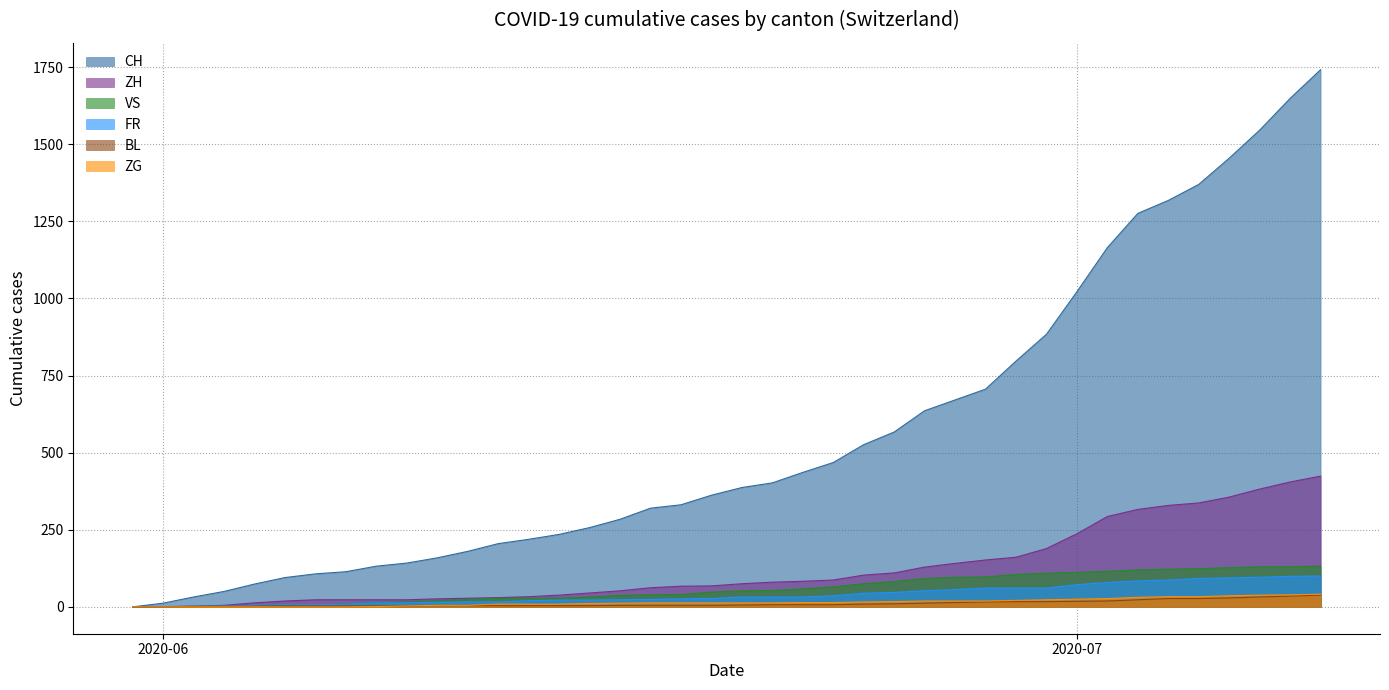

Which series has the largest total across all categories?

CH